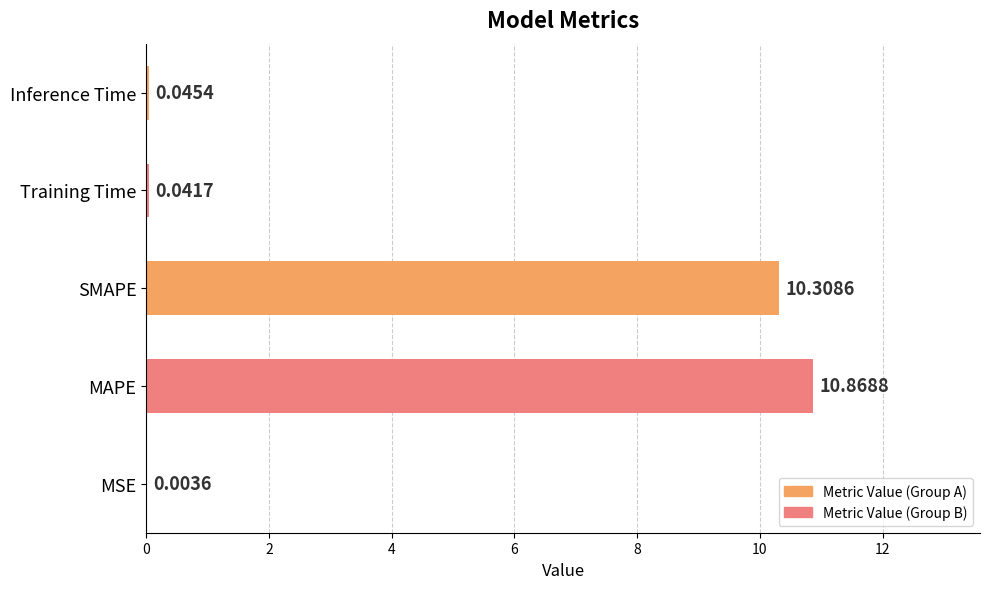

Are the bars horizontal?

Yes